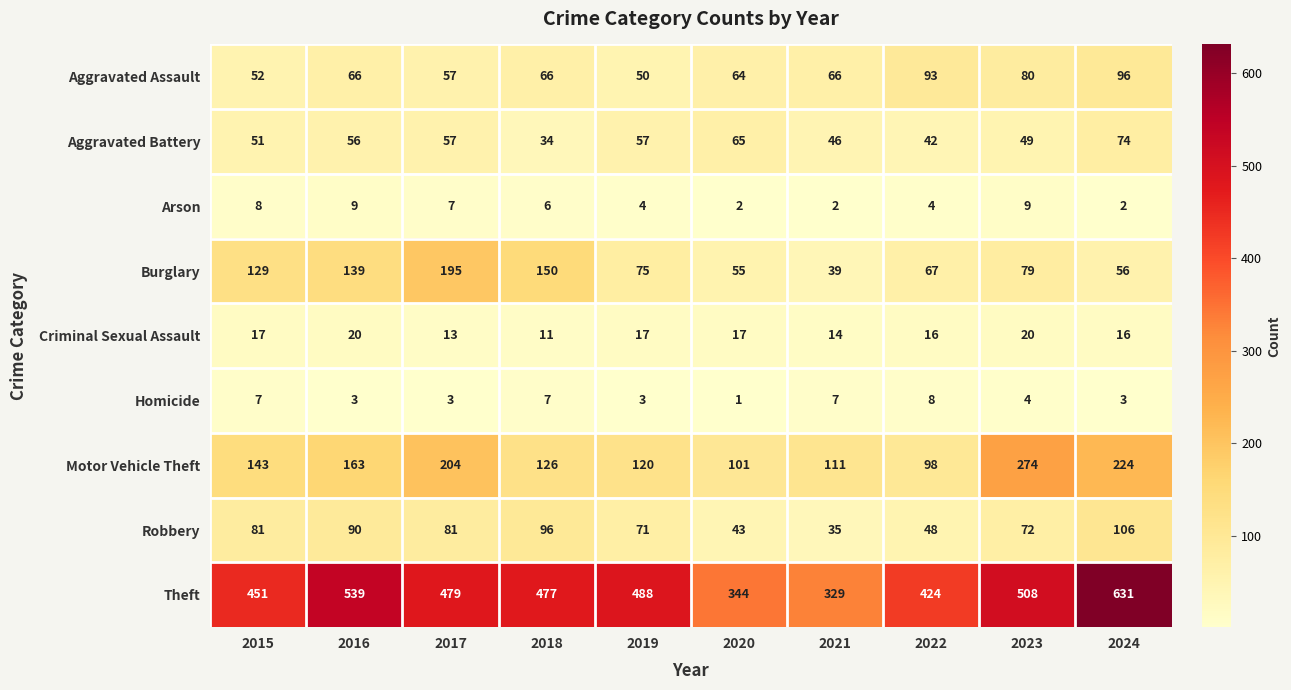

What is the difference between the highest and lowest values at 2022?

420